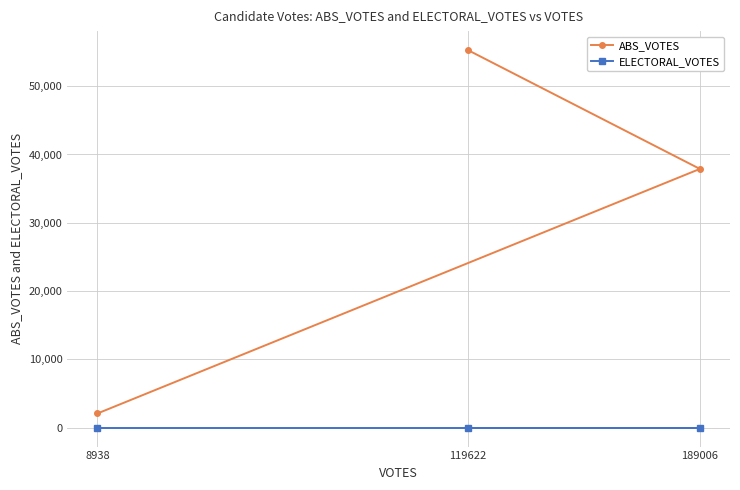

Reading right to left, what are all the values shown in this chart?

ABS_VOTES: 189006=37886	119622=55296	8938=2081
ELECTORAL_VOTES: 189006=0	119622=0	8938=0